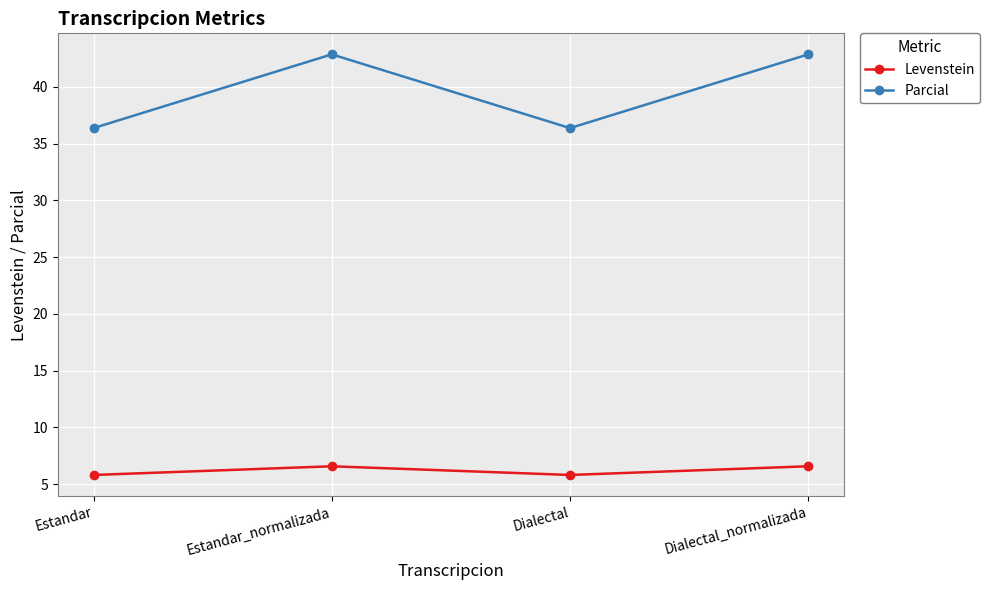

Reading right to left, extract all data points from this chart.

Levenstein: 6.6	5.8	6.6	5.8
Parcial: 42.9	36.4	42.9	36.4